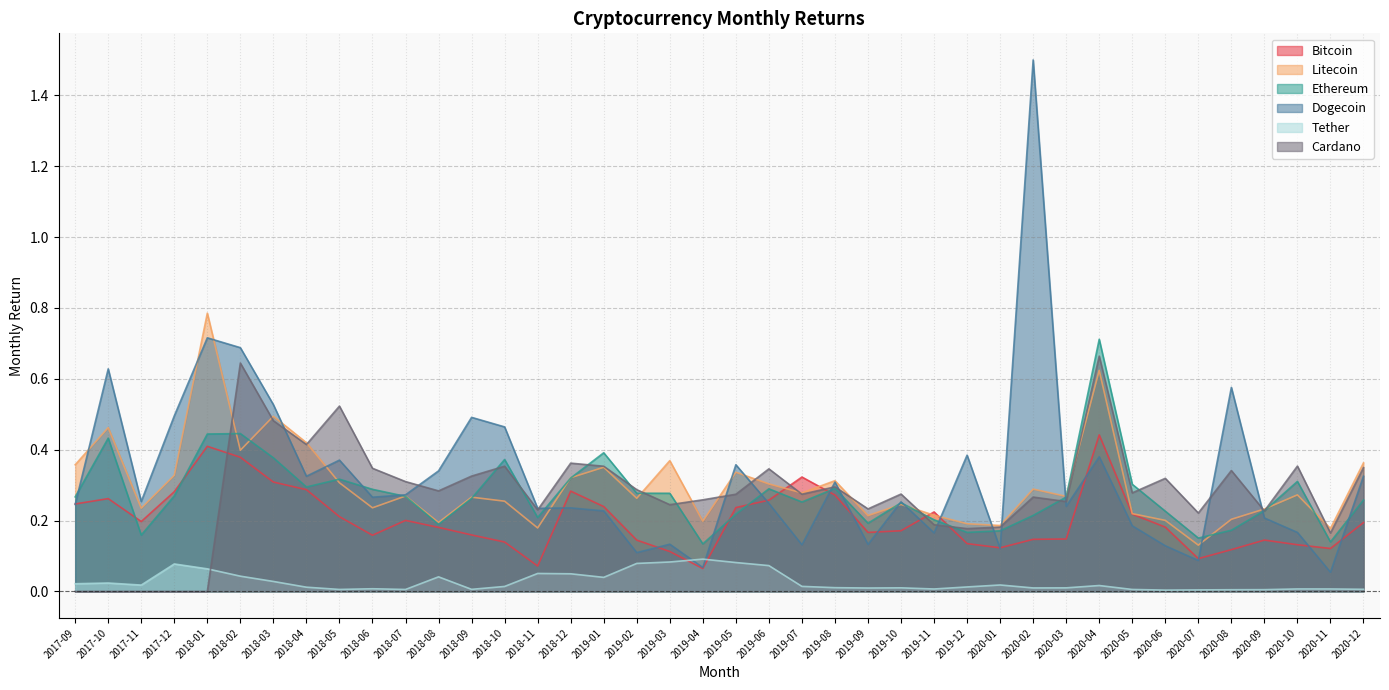

At which category does Ethereum reach its first local valley?

2017-11